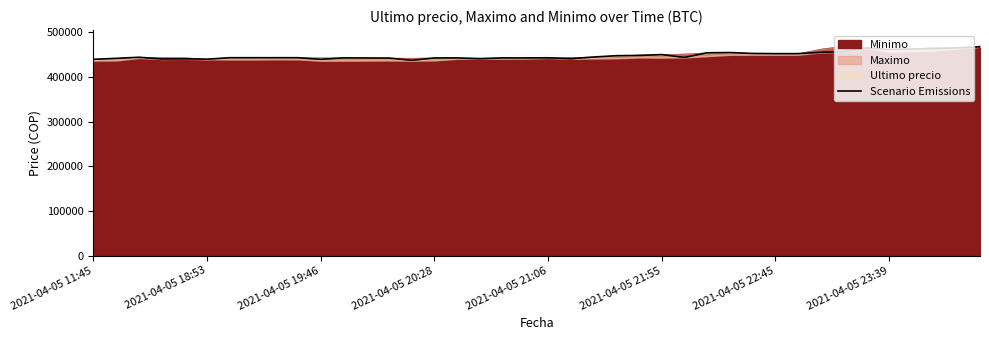

Reading left to right, list all the values displayed in this chart.

439856	442042	444489	440637	441009	440200	443496	443485	443462	443472	439823	443069	442876	442693	437562	442954	442943	441154	442996	443007	443293	441238	444989	447988	448500	450472	444005	454509	454999	452998	452600	452599	455589	457000	465301	462000	462999	463801	465595	467932